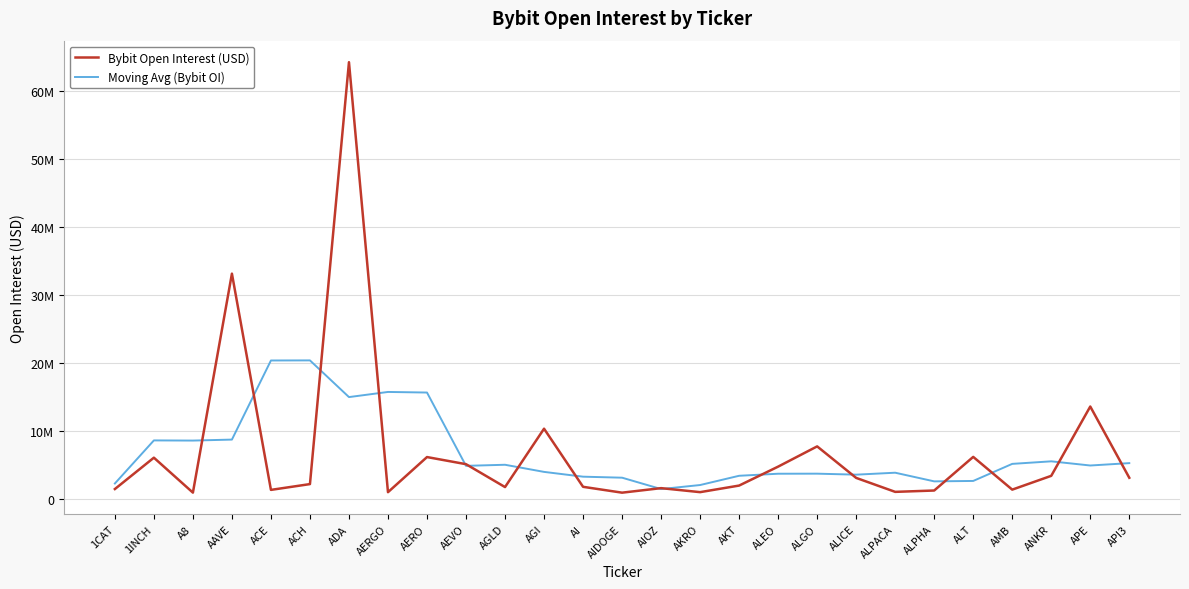

What are all the series names shown in the legend?

Bybit Open Interest (USD), Moving Avg (Bybit OI)